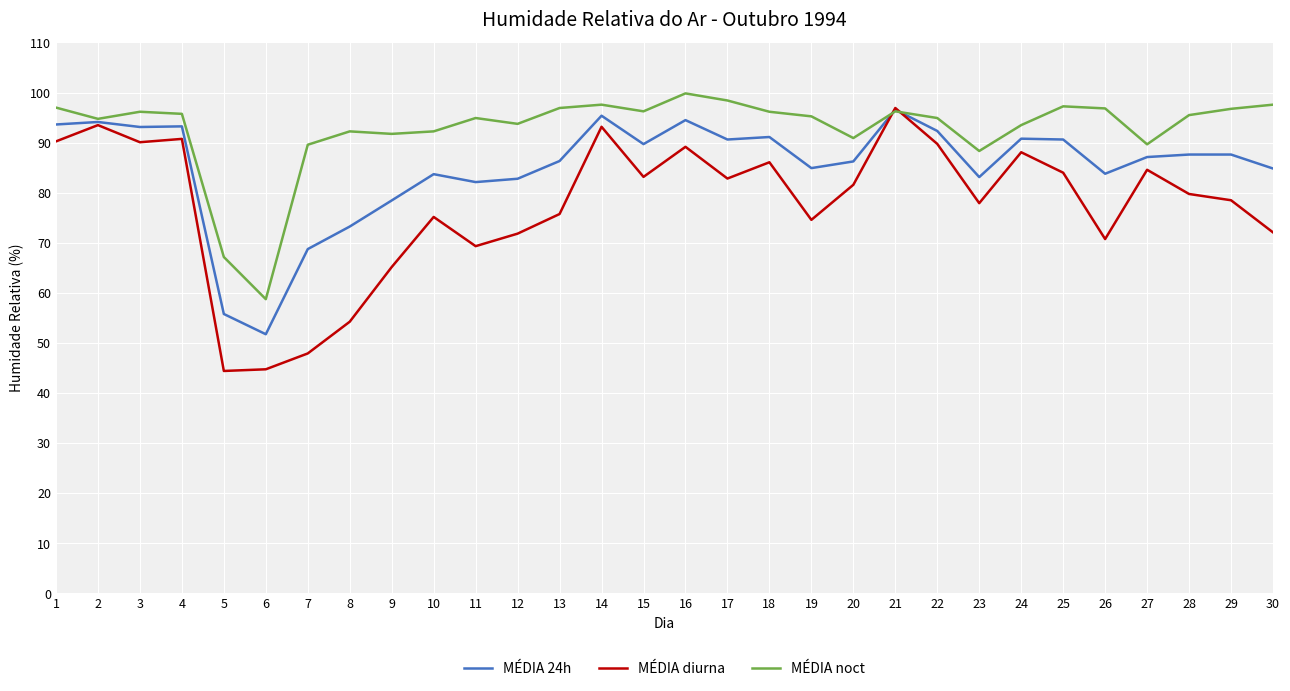

At 23, list the series in order from smallest to largest.

MÉDIA diurna, MÉDIA 24h, MÉDIA noct